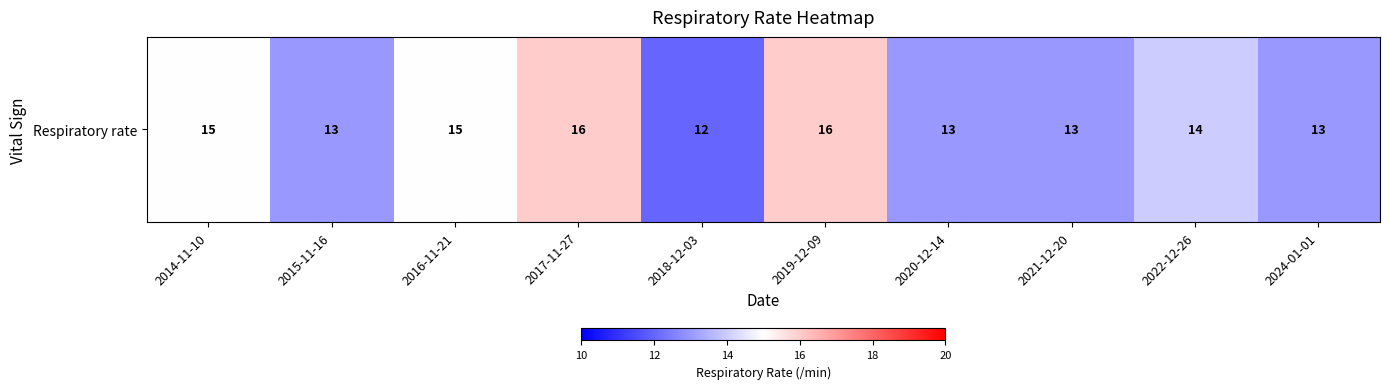

What is the difference between the values at 2022-12-26 and 2016-11-21?

1